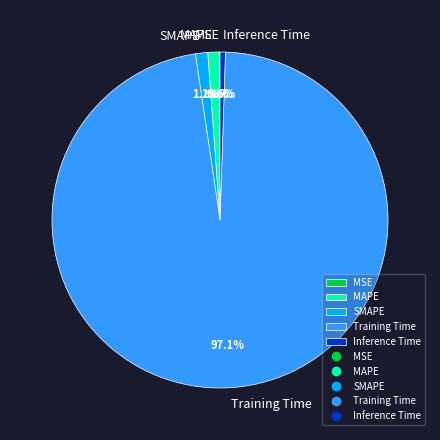

To the nearest percent, what is the average slice percentage?

20%